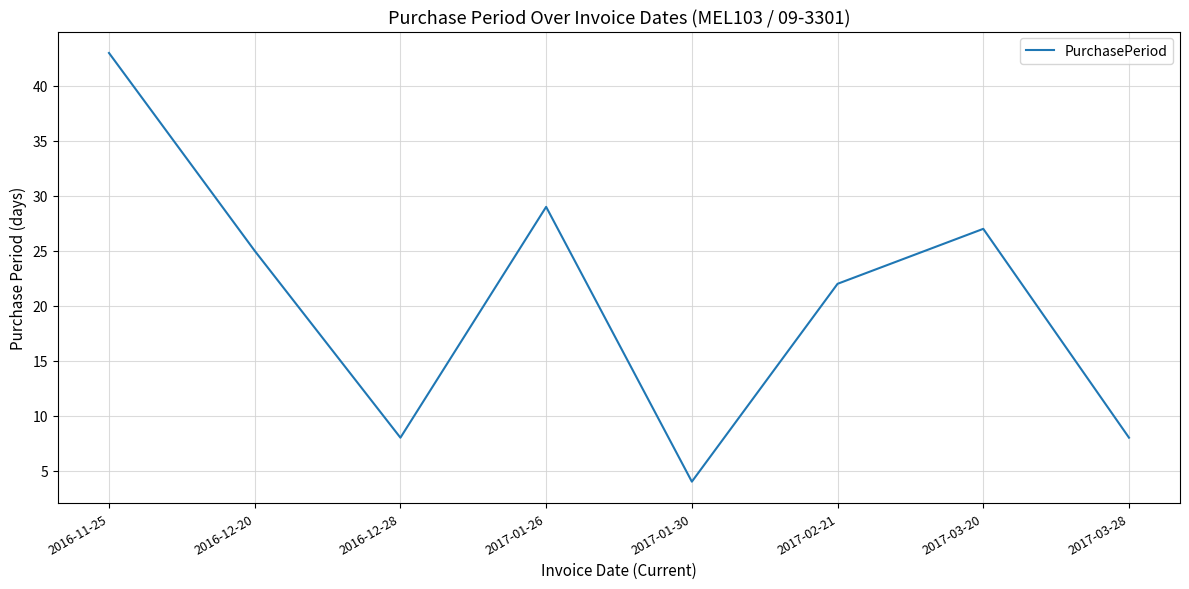

True or false: the data shows 29 at 2017-01-26.

True